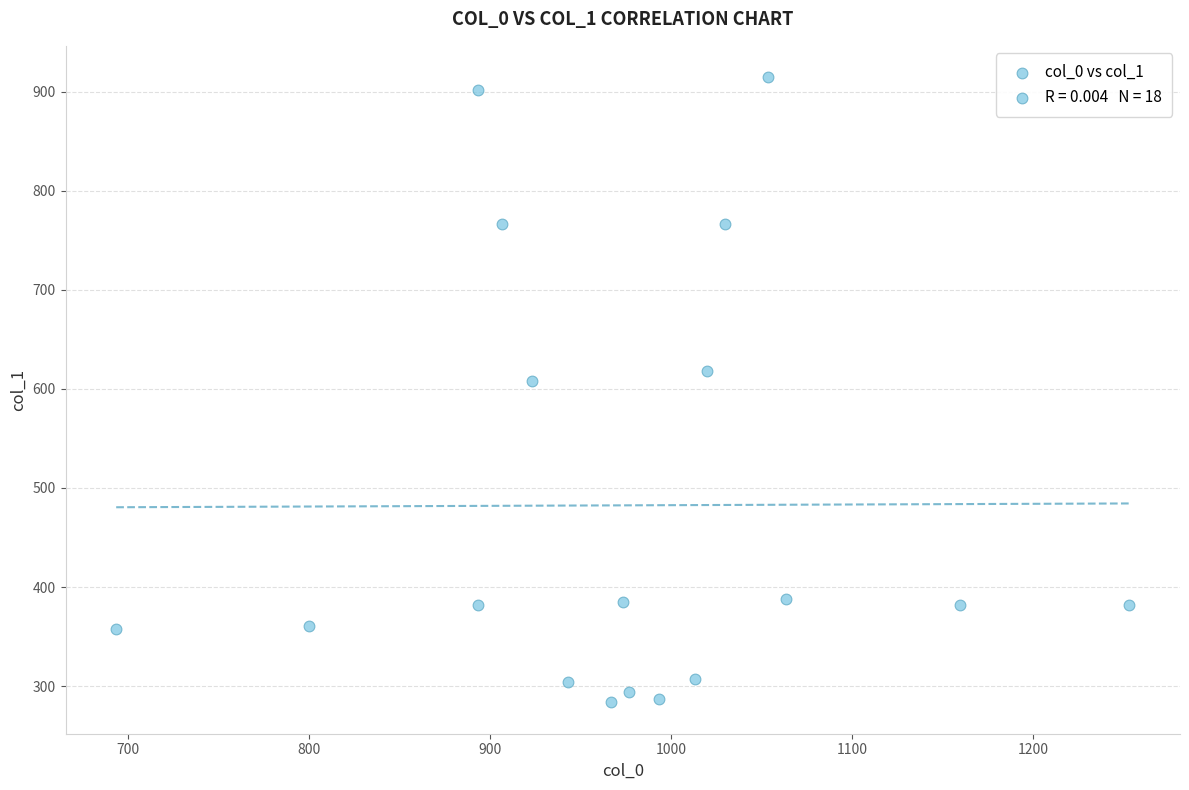

What is the range of X values (max minus min)?

560.0